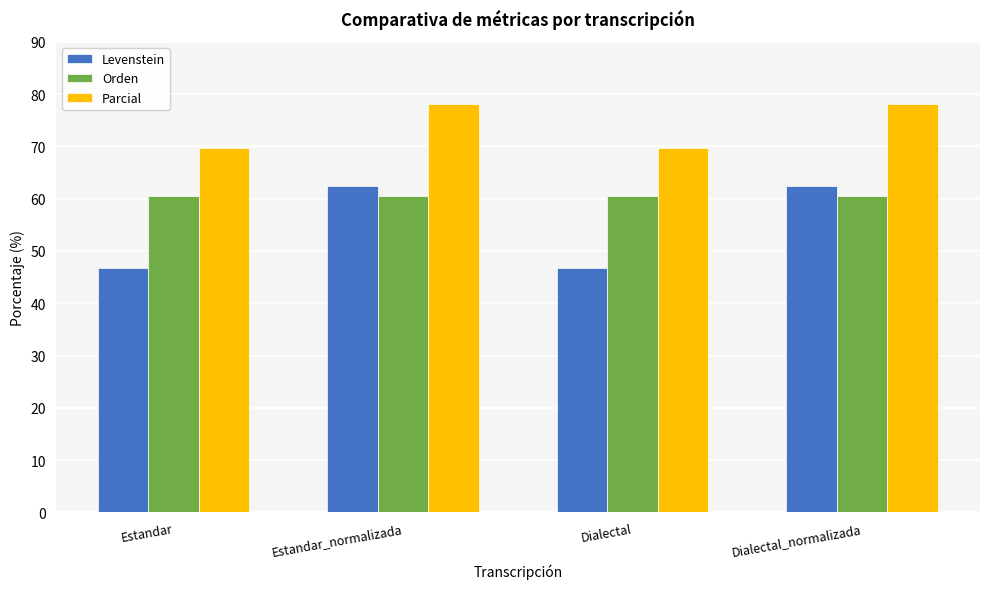

What is the spread (max minus min) of values at Dialectal_normalizada?

17.6